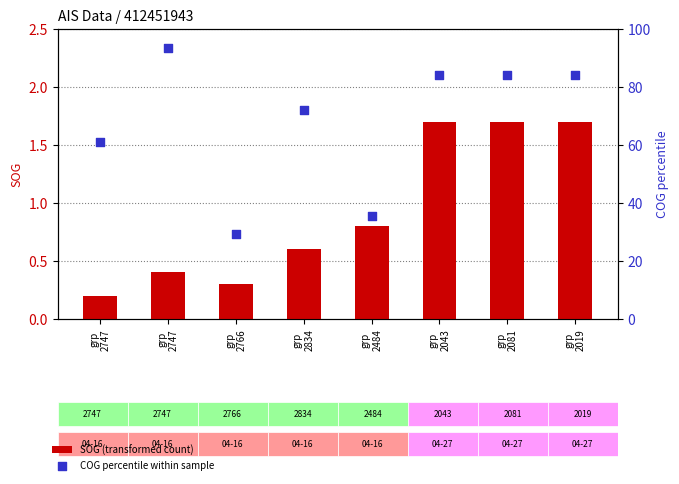

At how many categories does at least one series exceed 63?

5